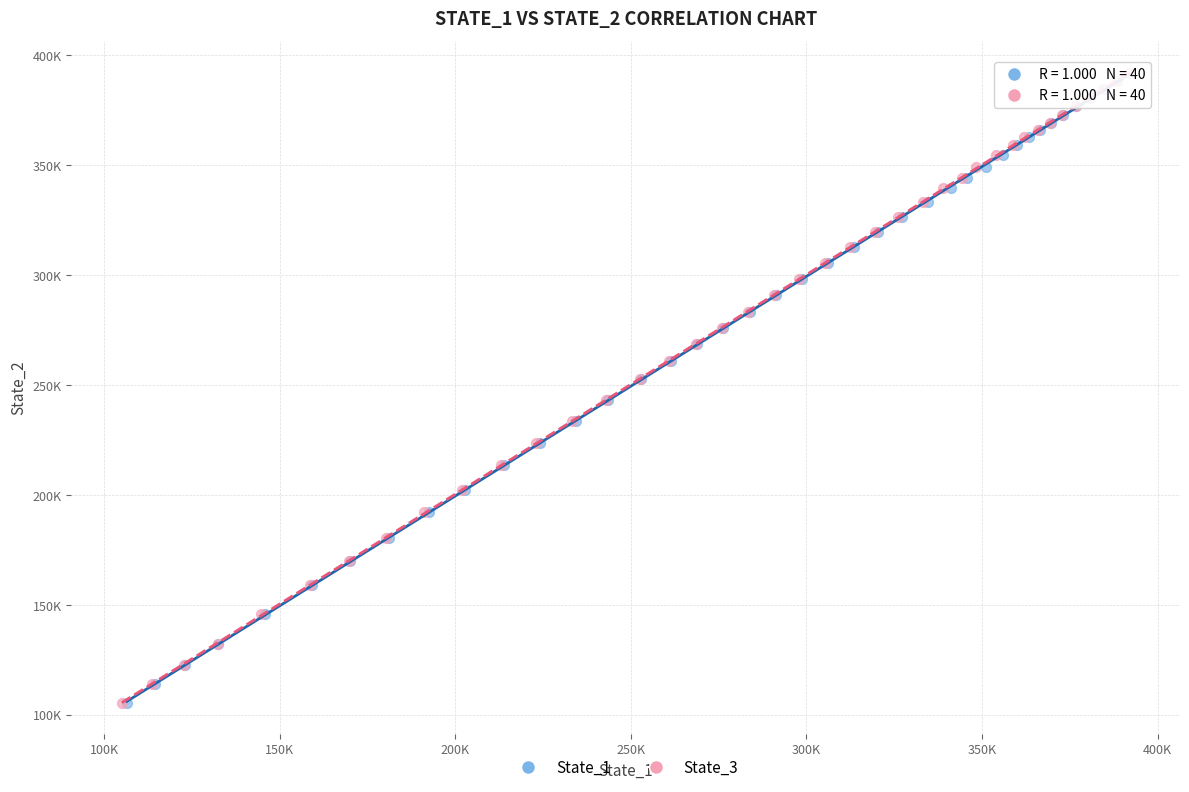

What are all the series names shown in the legend?

State_1, State_3